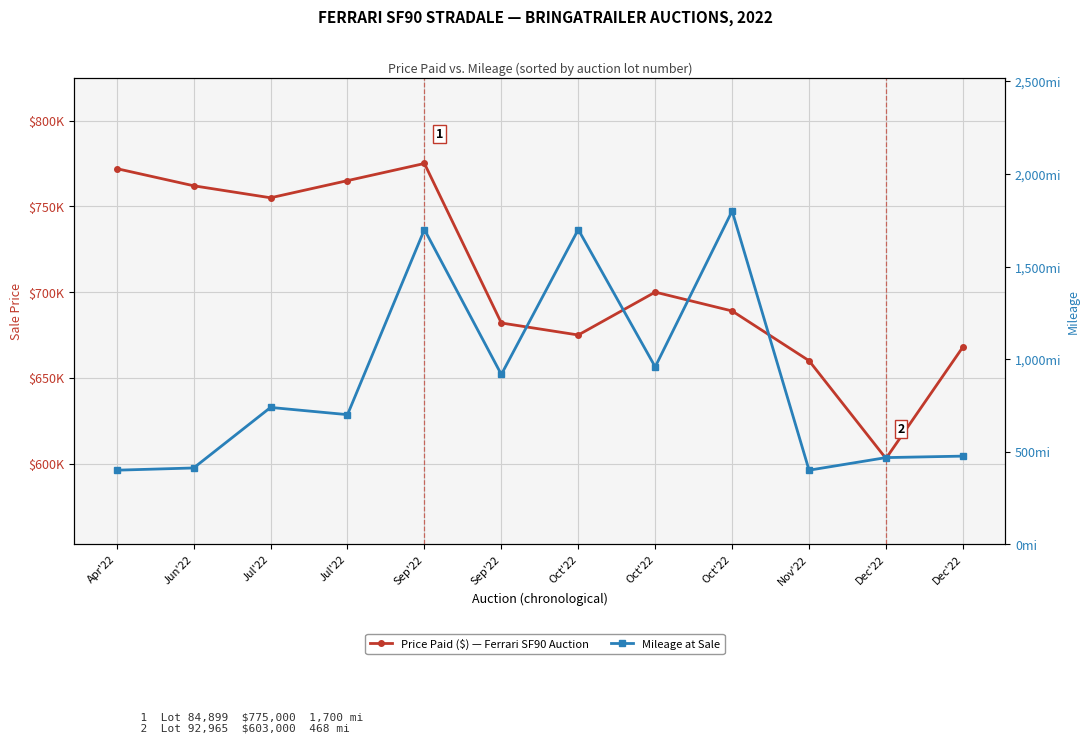

The Price Paid ($) series shows 154840 at Nov'22. True or false?

False